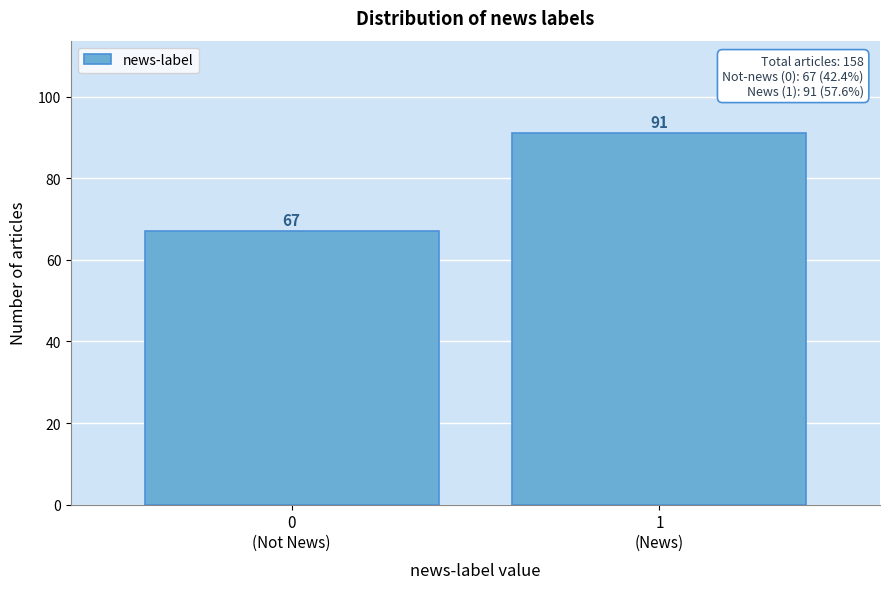

Reading left to right, transcribe all the data shown in this chart.

67	91